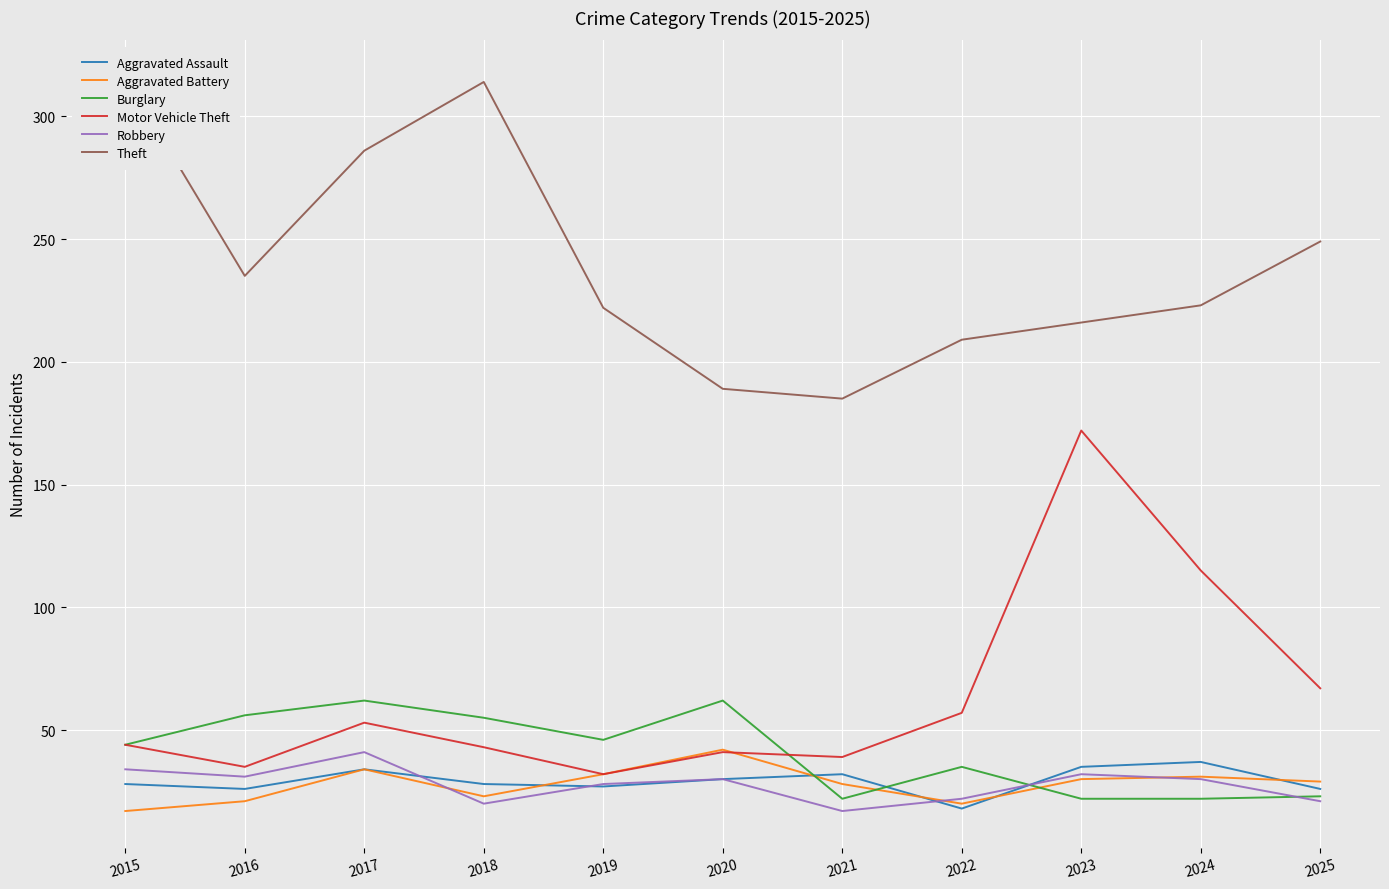

Which series has the largest total across all categories?

Theft